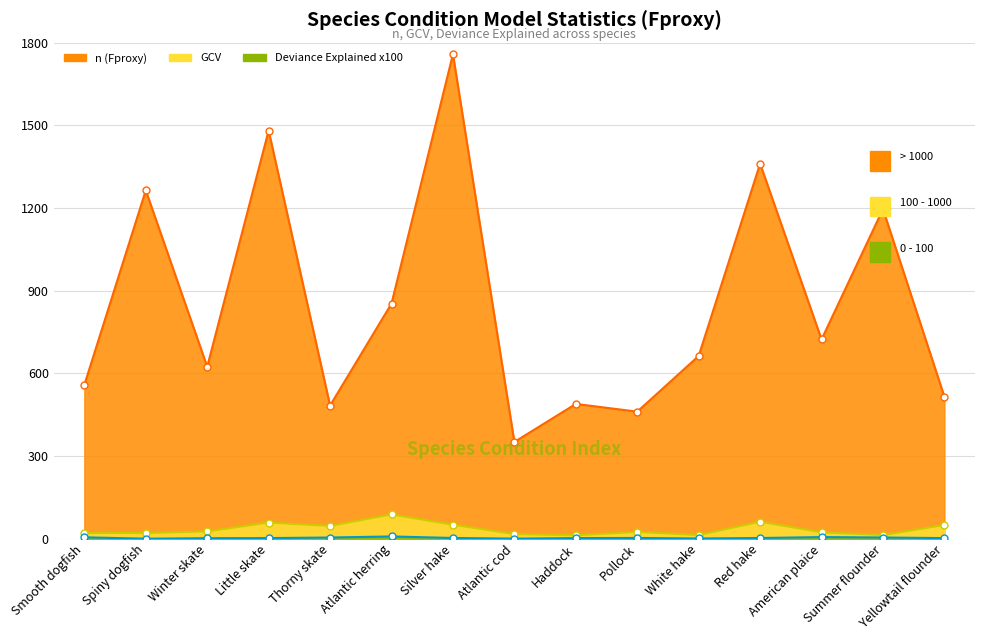

At which label does n (Fproxy) first exceed 663?

Spiny dogfish